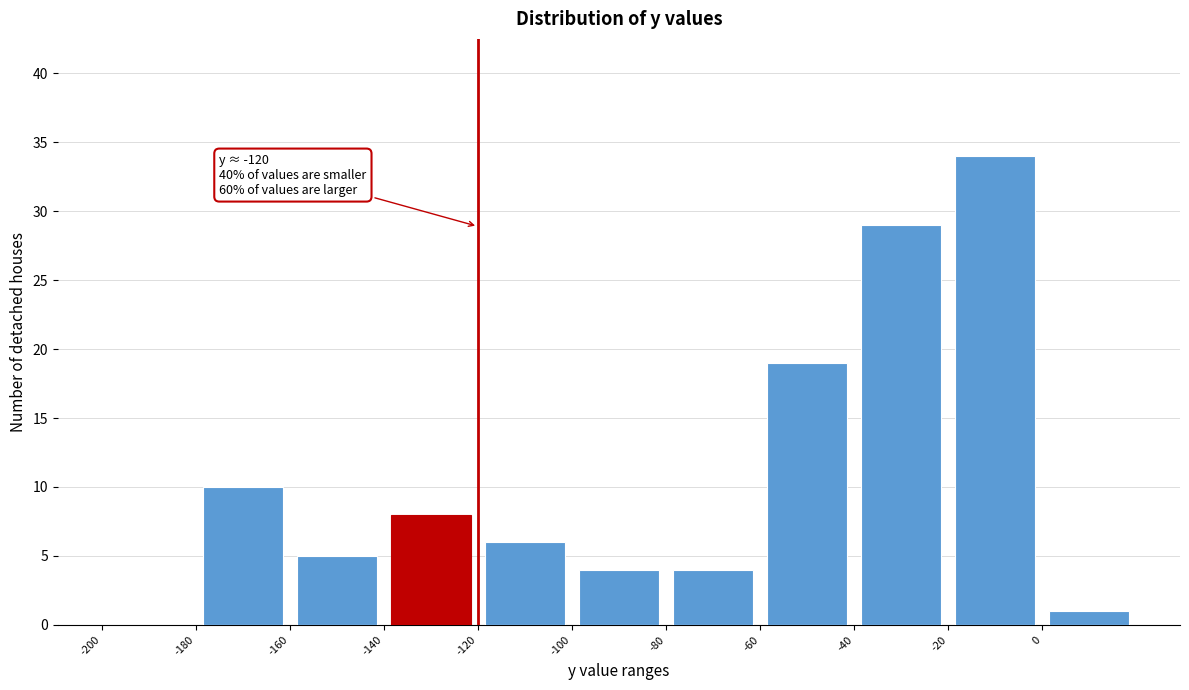

Which range on the x-axis has the tallest bar?

-20 to 0